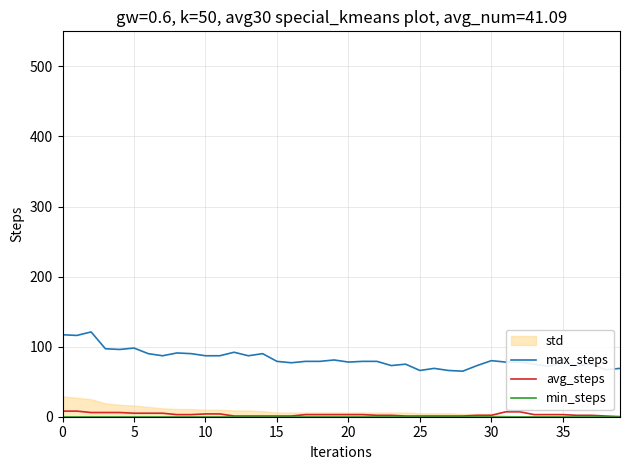

What is the sum of all max_steps values?

3308